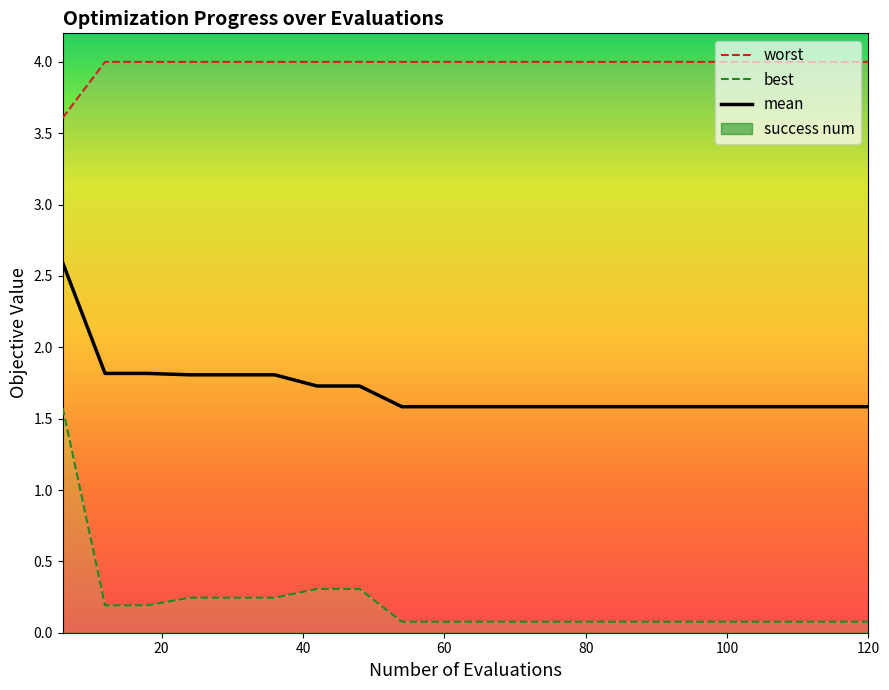

True or false: worst and best intersect in this chart.

False